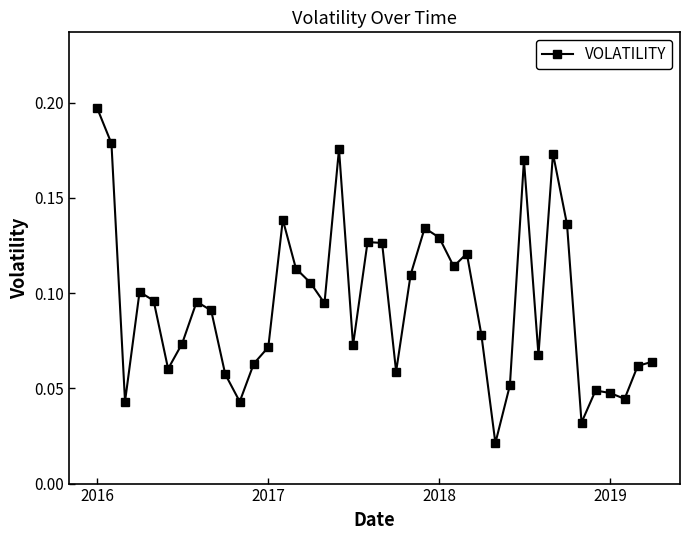

True or false: the data has more than 0 interior local peaks.

True